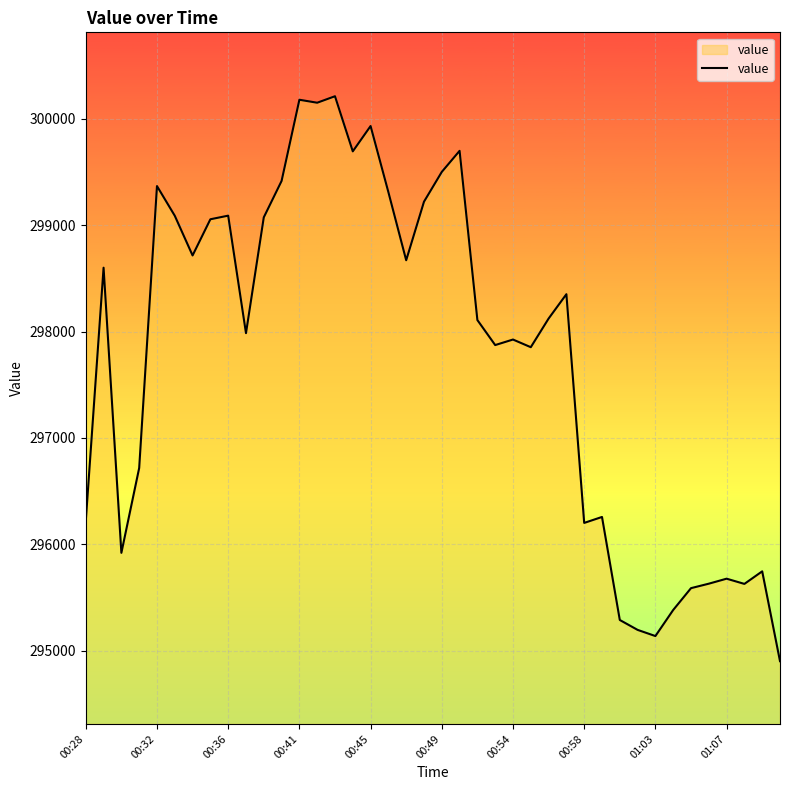

What is the greatest value displayed?

300211